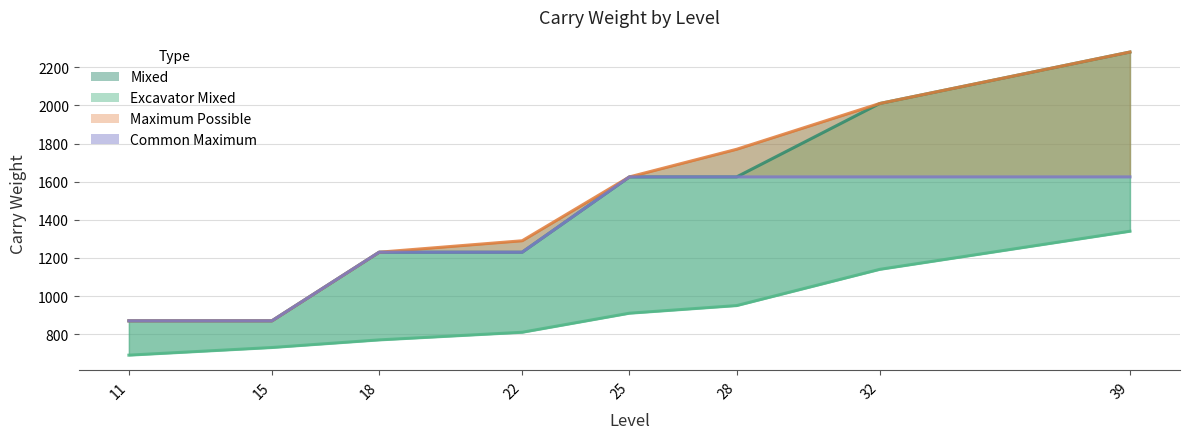

True or false: Mixed and Common Maximum cross at least once.

False